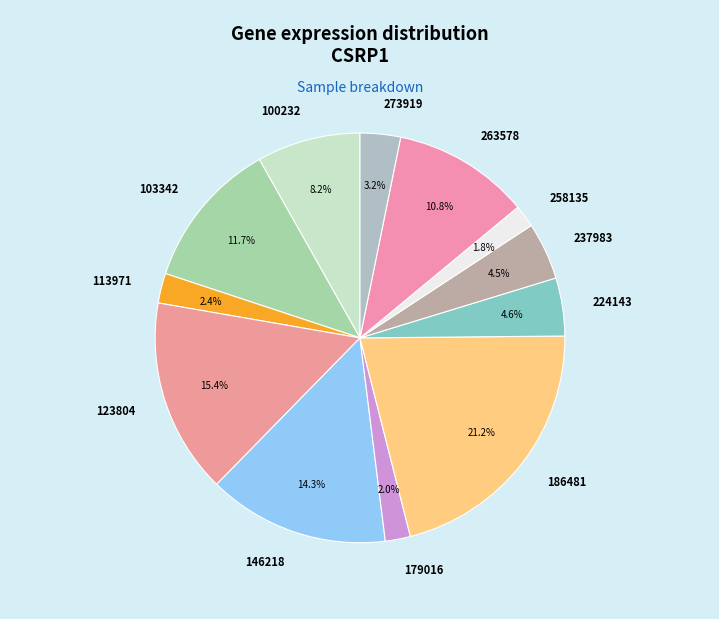

How many slices are in this pie chart?

12